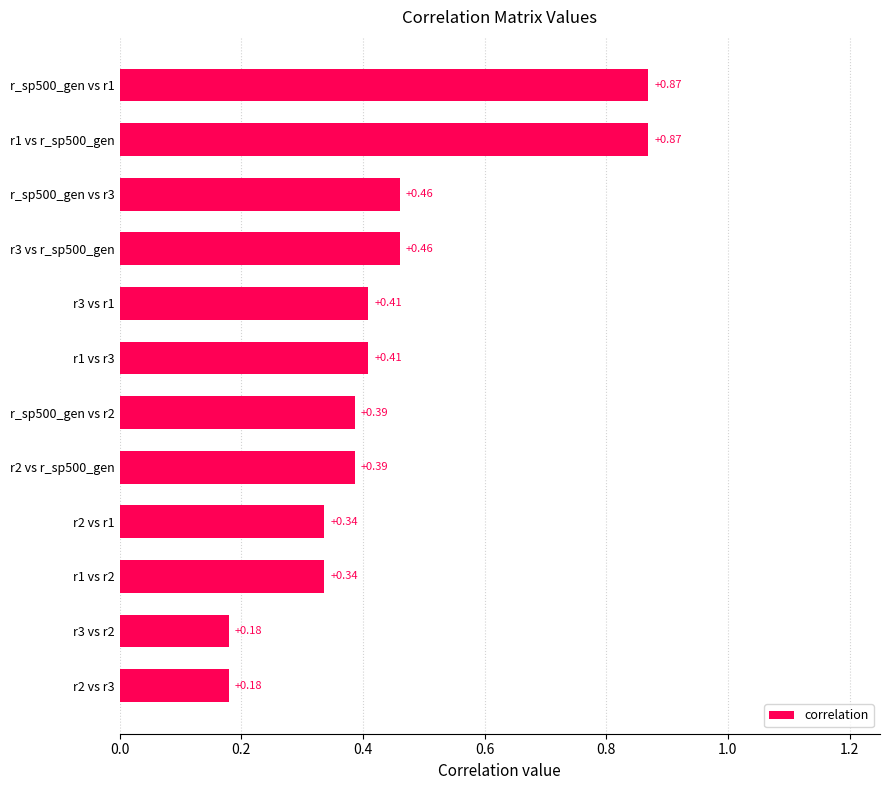

What is the sum of all values?

5.3